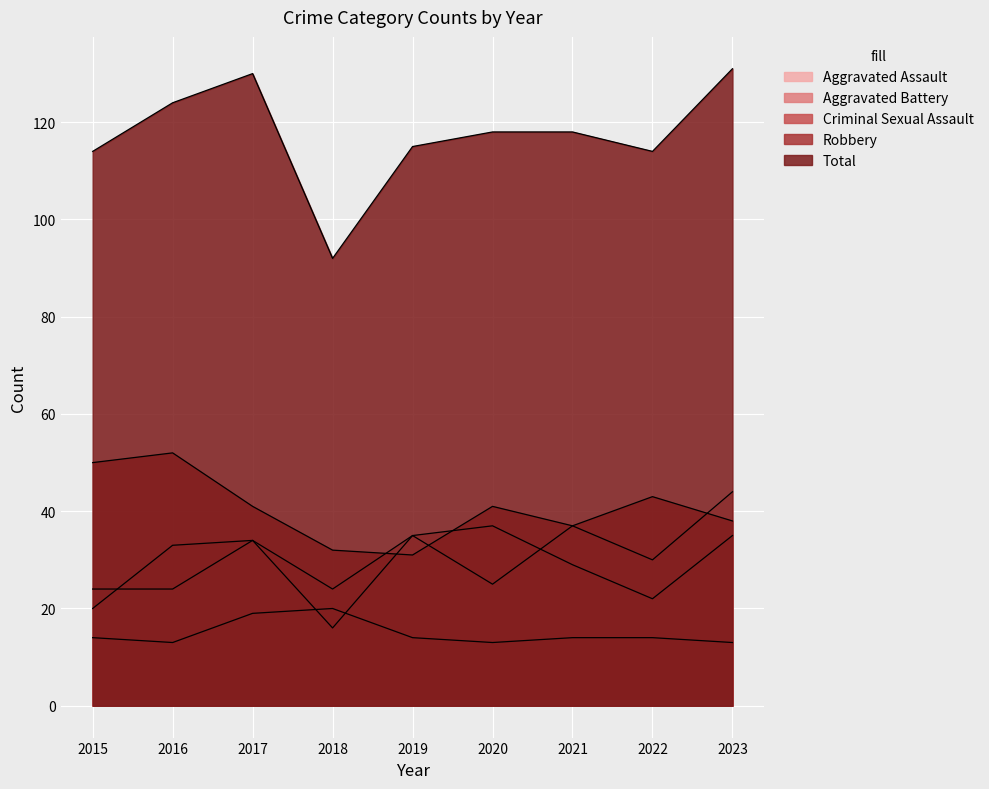

Where is the first local minimum for Aggravated Battery?

2018